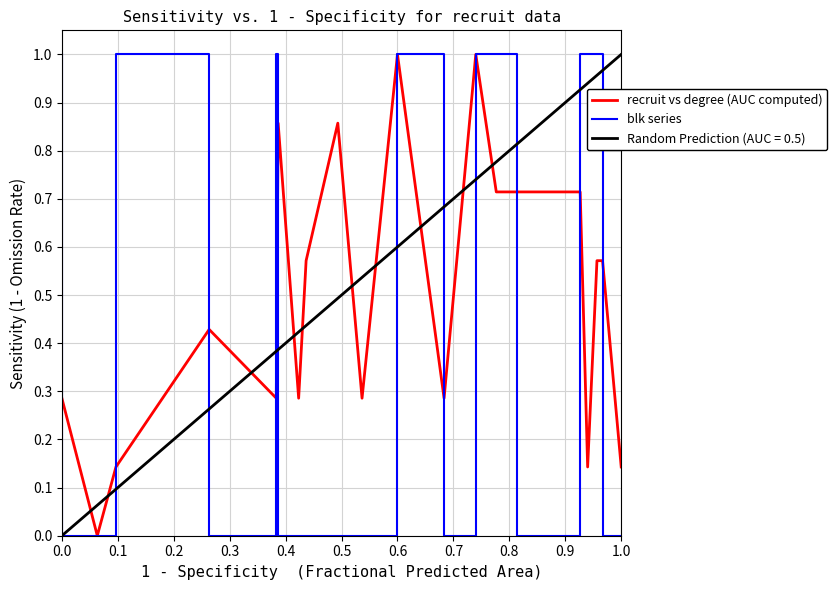

True or false: blk series has a value of 0.0 at 0.6.

True